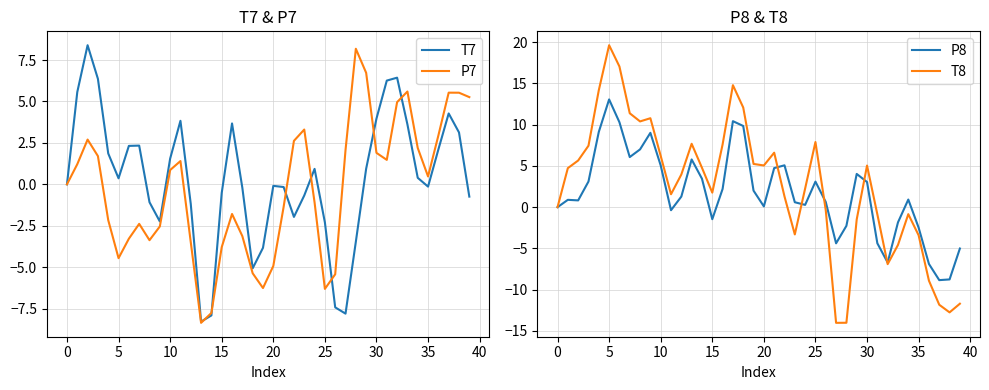

Is it true that P8 equals 4.1 at 25?

False